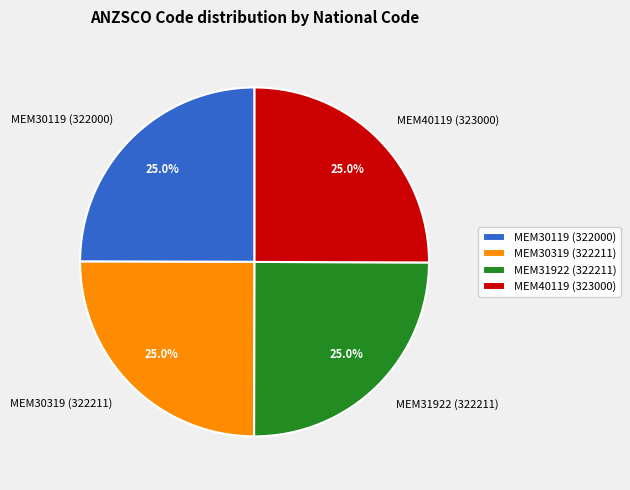

What portion of the pie excludes MEM30119 (322000)?

75.0%